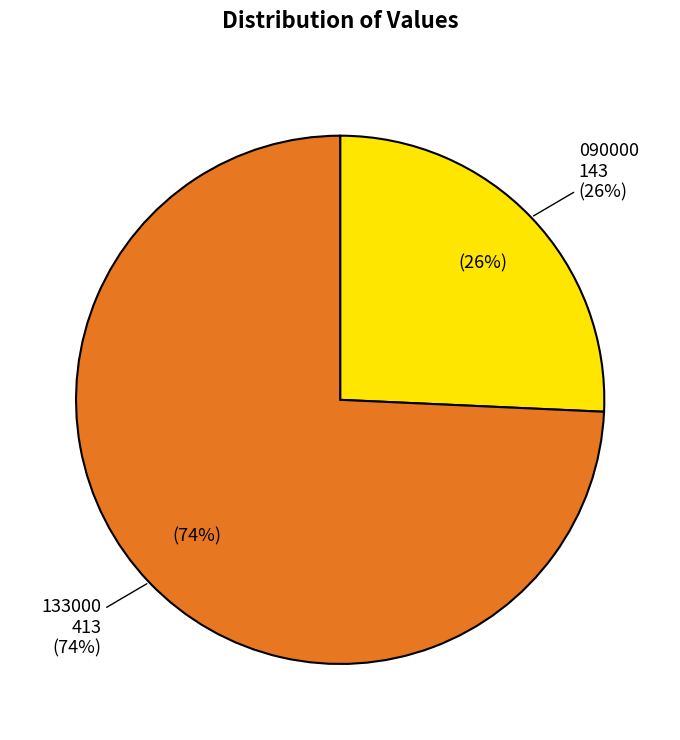

Which slice is the largest?

133000